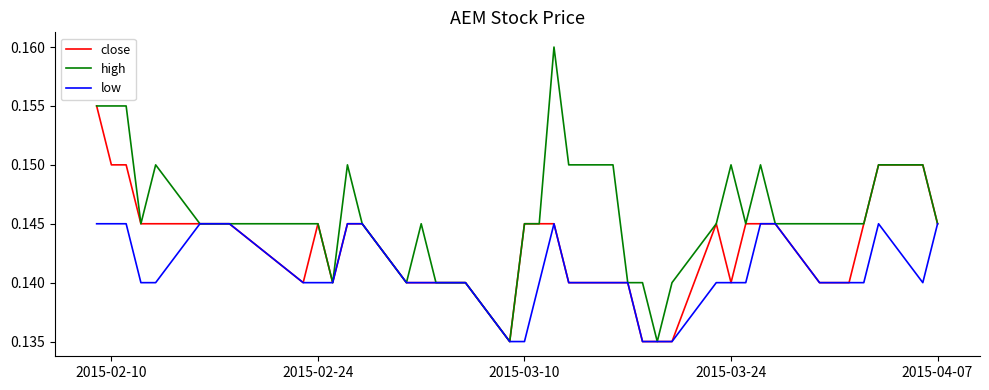

Which series has the largest total across all categories?

high